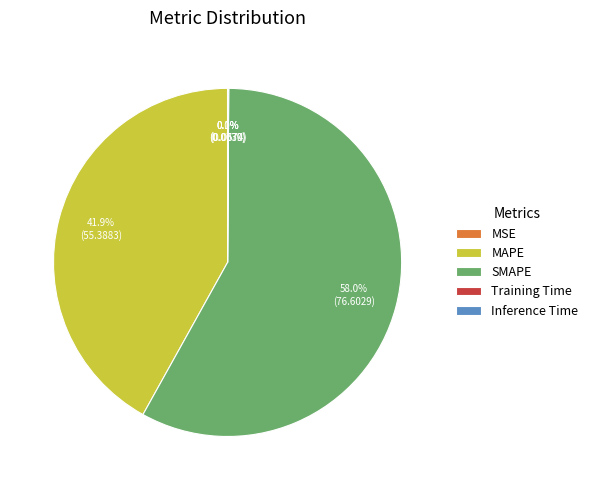

Do MAPE and SMAPE together represent more than half of the pie?

Yes